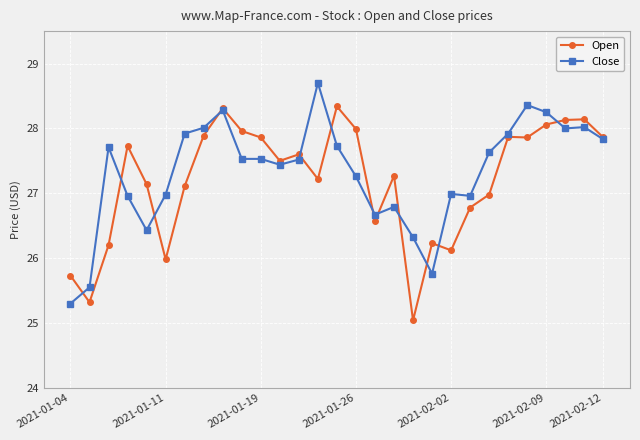

What is the minimum value for Open?

25.0